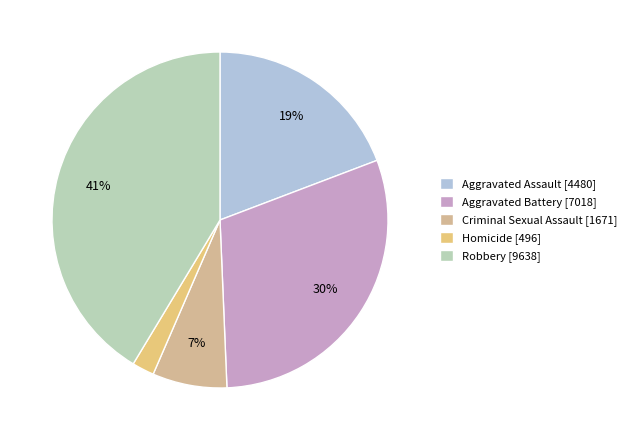

Which slice is the smallest?

Homicide